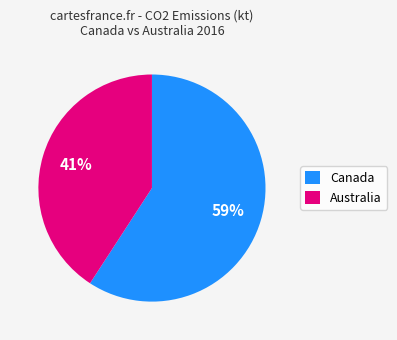

To the nearest percent, what is the average slice percentage?

50%